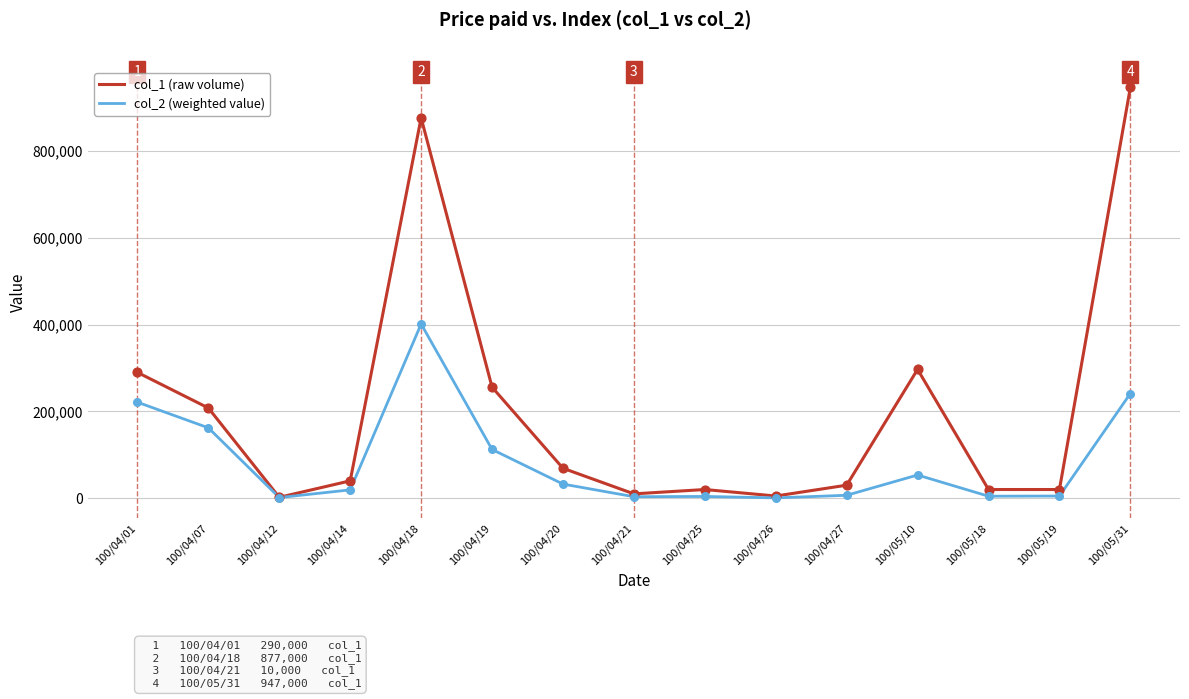

What are all the series names shown in the legend?

col_1 (raw volume), col_2 (weighted value)